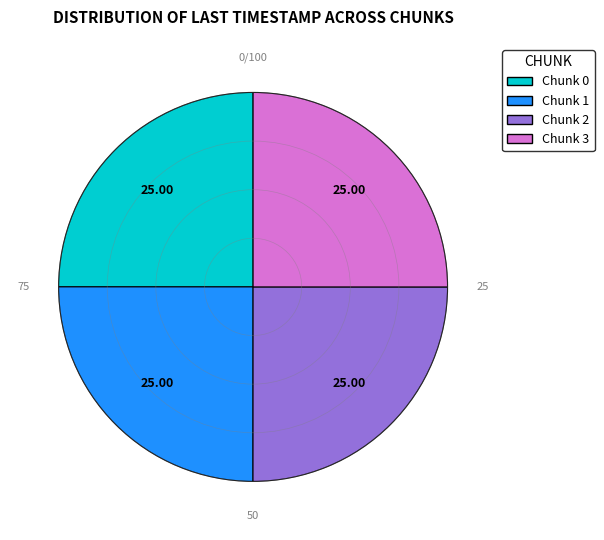

How many segments does this pie chart have?

4